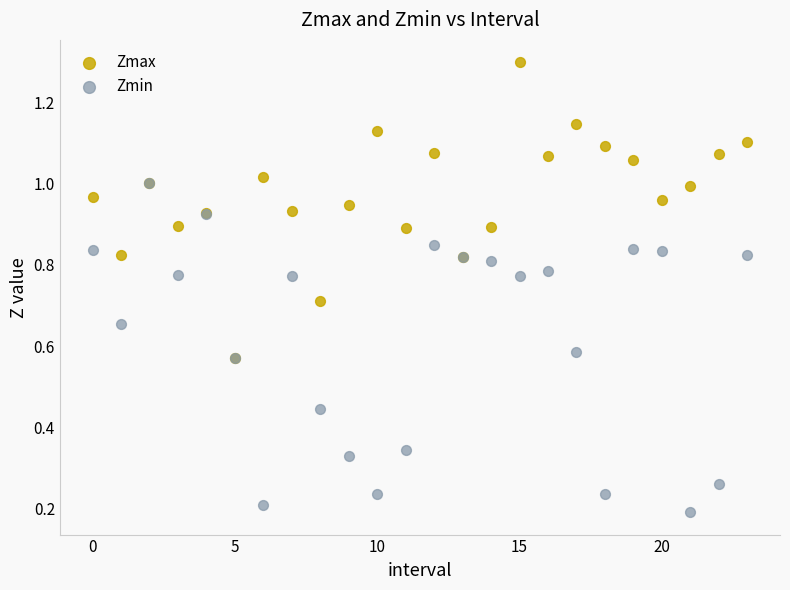

What are all the series names shown in the legend?

Zmax, Zmin